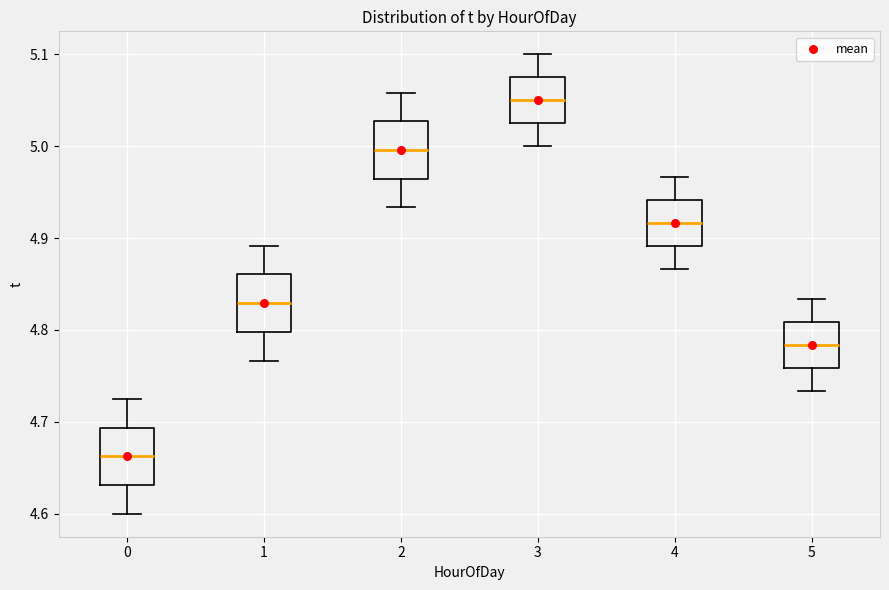

Which box has the highest median line?

3